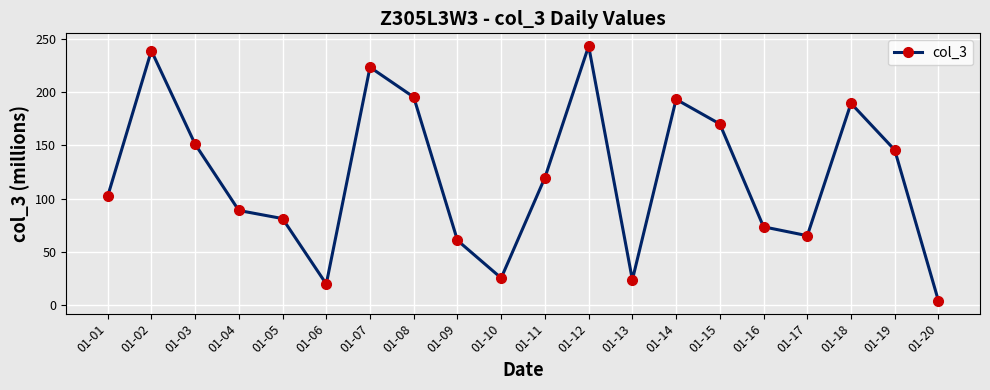

The value at 01-02 is 326.8. True or false?

False